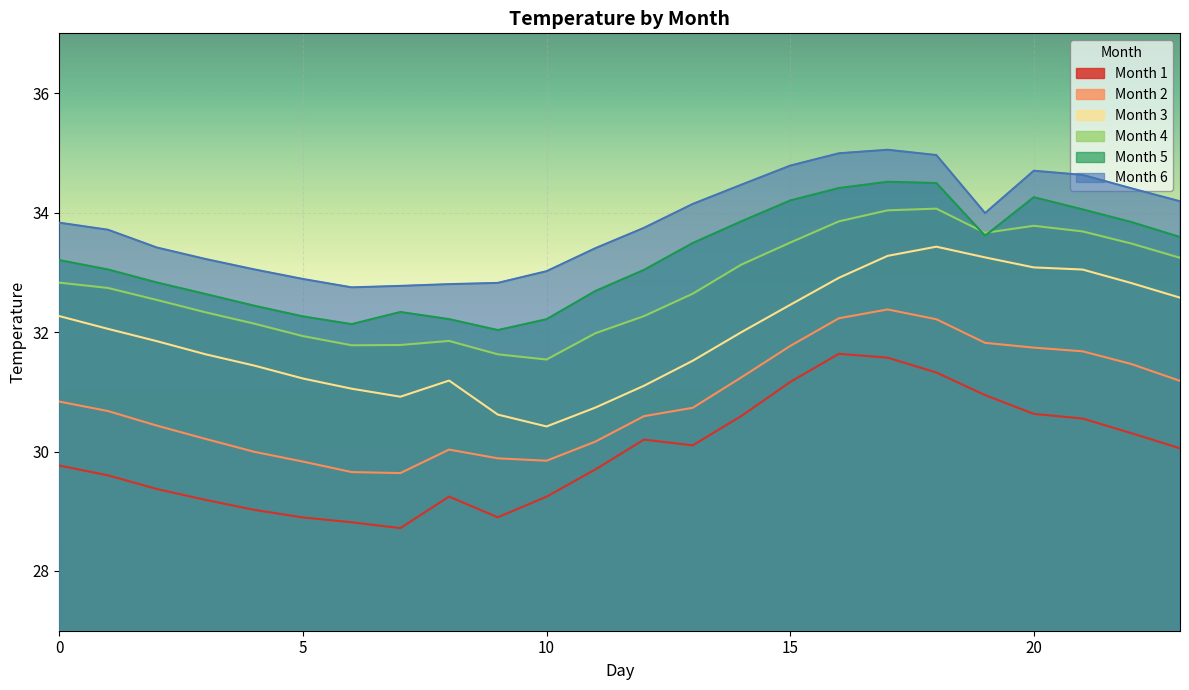

What is the difference between the highest and lowest values at 3?

4.0